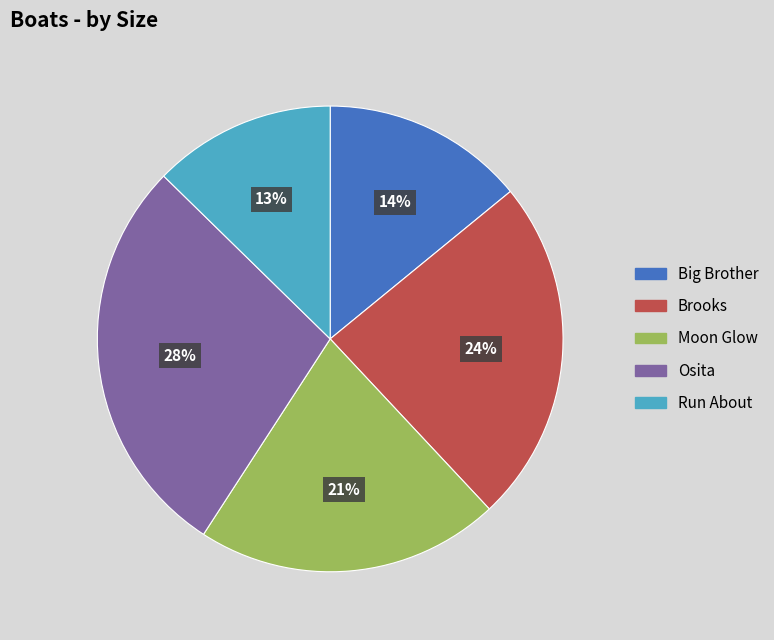

What percentage is the Moon Glow slice, to the nearest percent?

21%